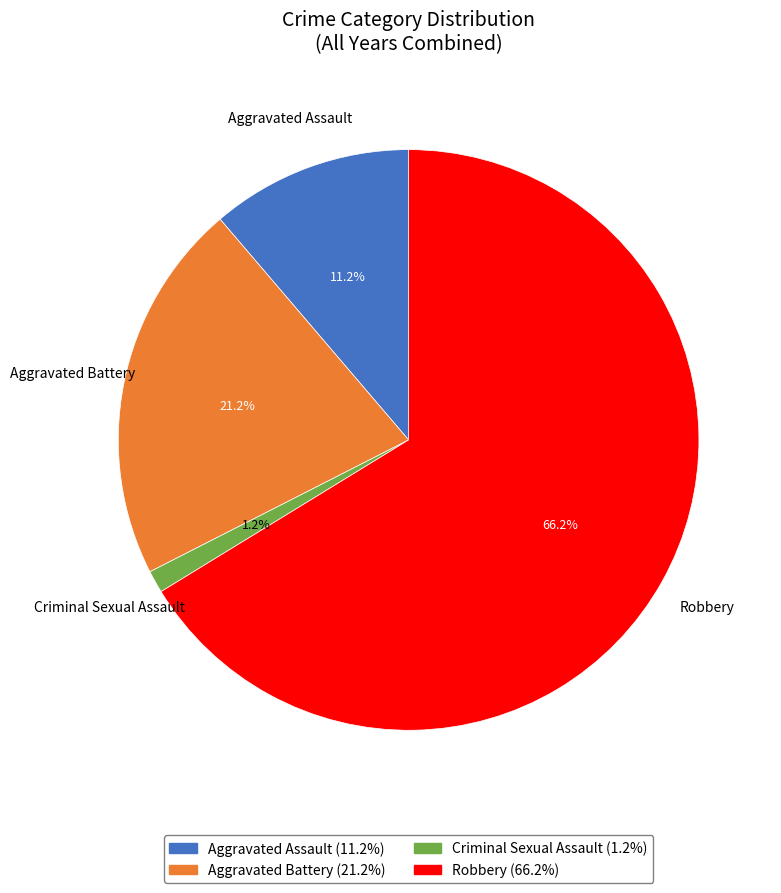

Which category has the smallest portion of the pie?

Criminal Sexual Assault